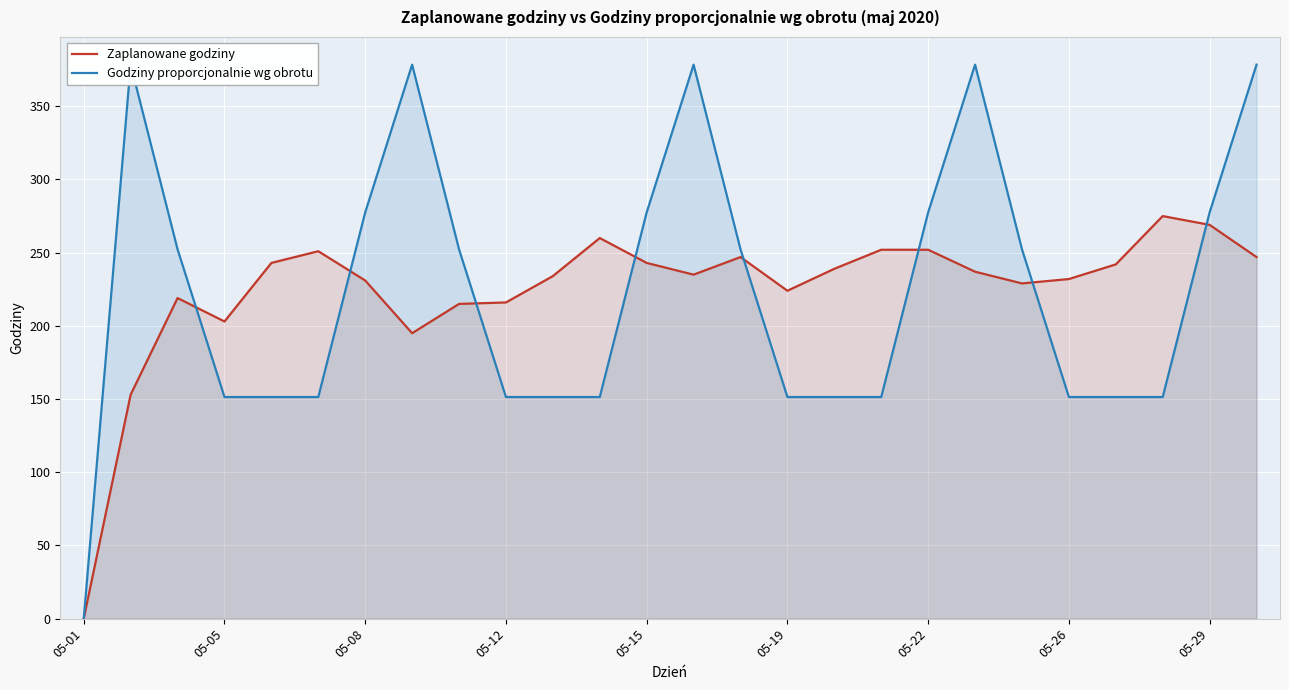

Which category has the lowest value in the Zaplanowane godziny series?

05-01